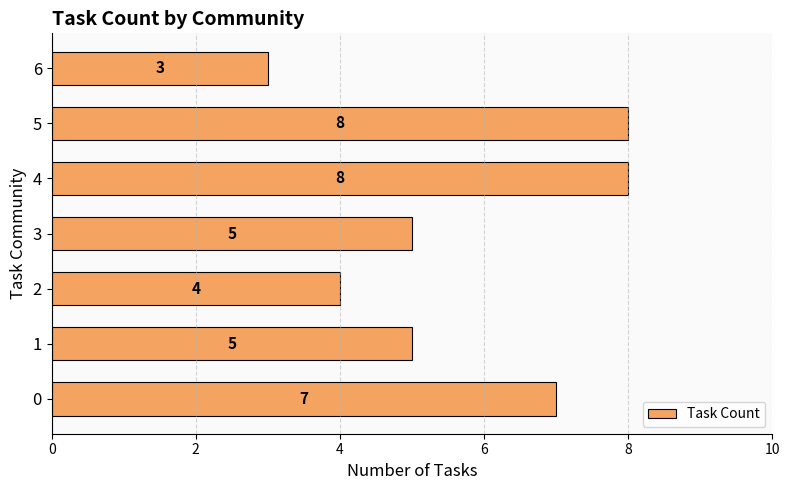

Which has a higher value, 2 or 3?

3